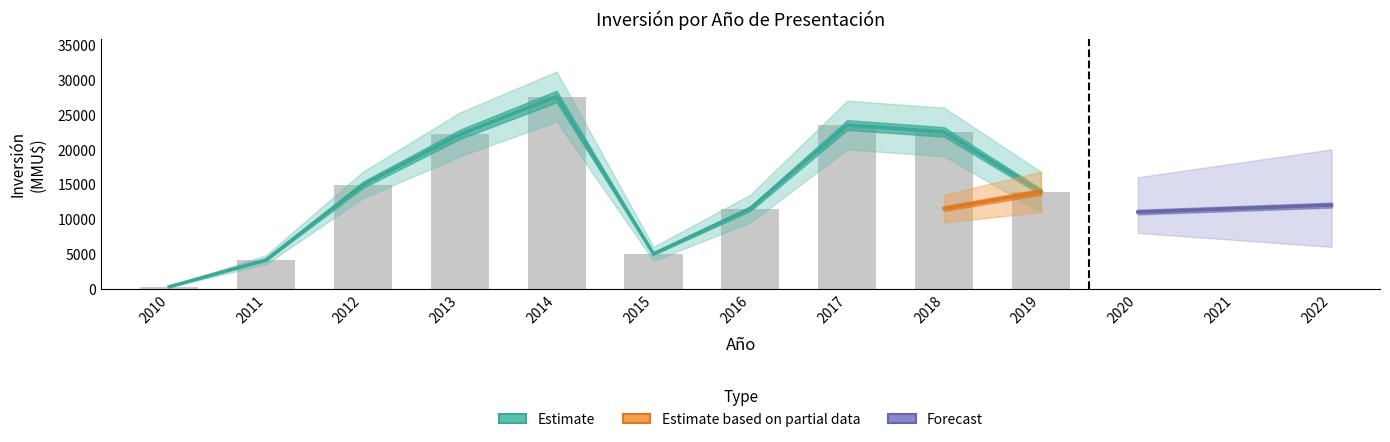

What is the value of the 10th bar from the left?

13903